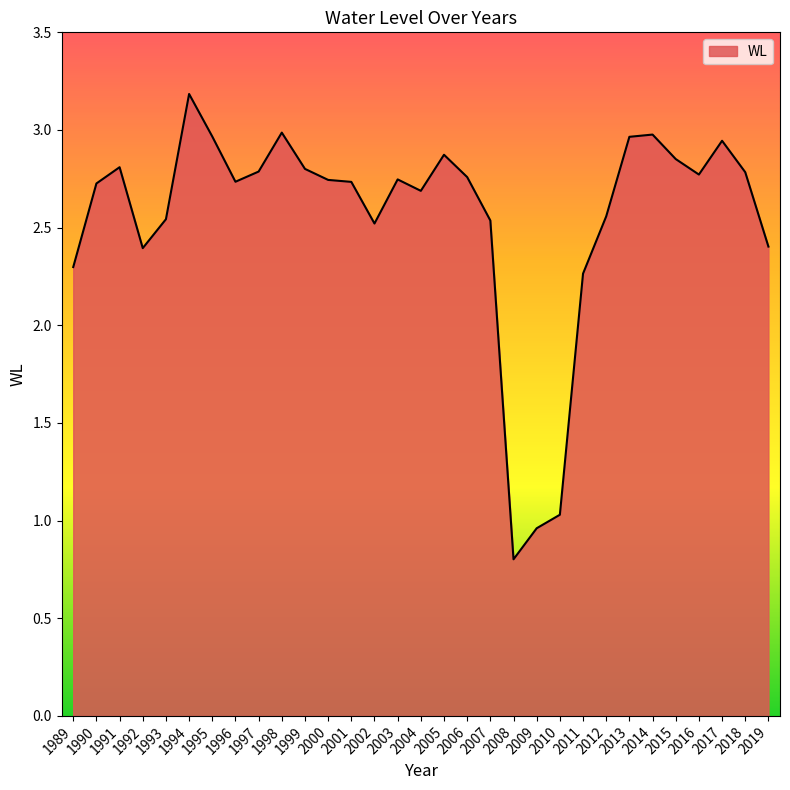

How many series are shown in this chart?

1